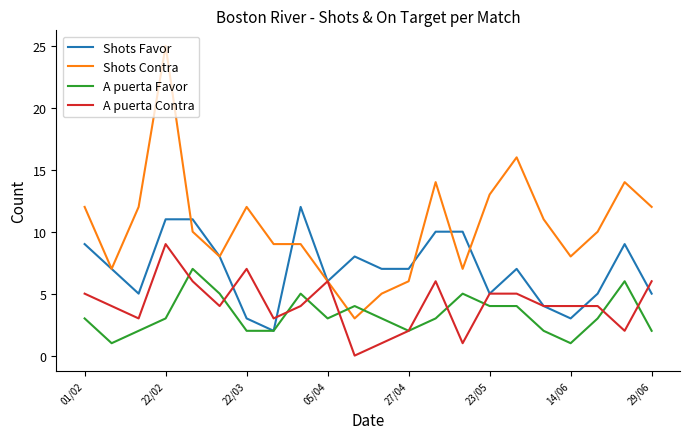

What is the maximum value for Shots Contra?

25